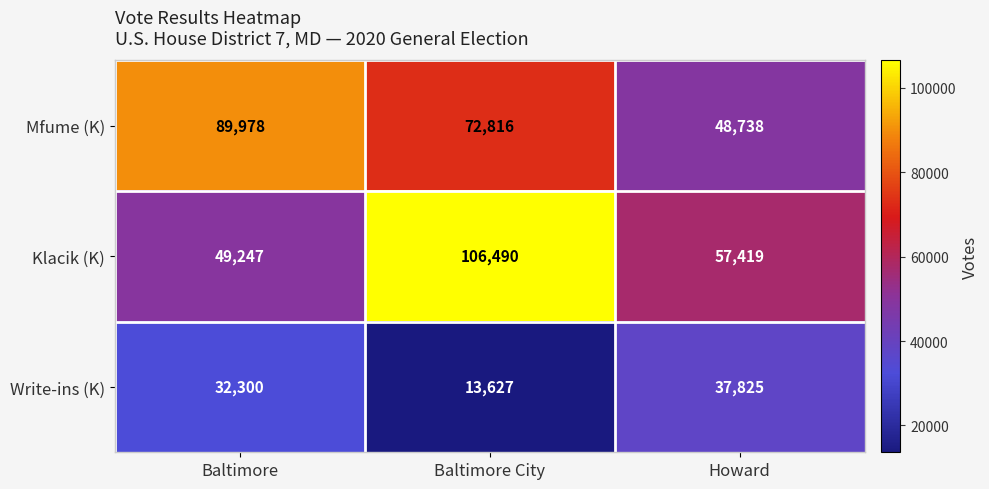

List the series in order of their peak value, highest first.

Klacik (K), Mfume (K), Write-ins (K)